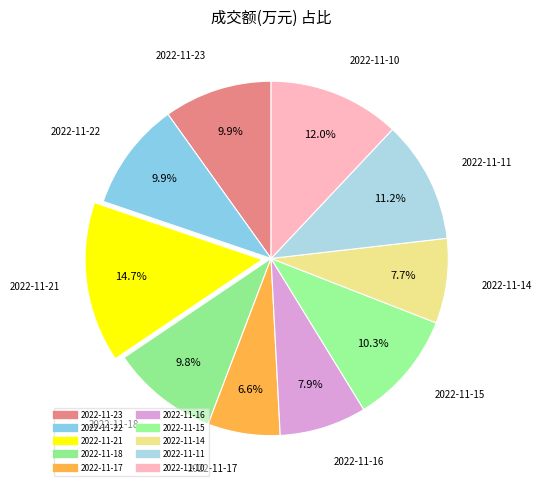

Do 2022-11-23 and 2022-11-14 together represent more than half of the pie?

No